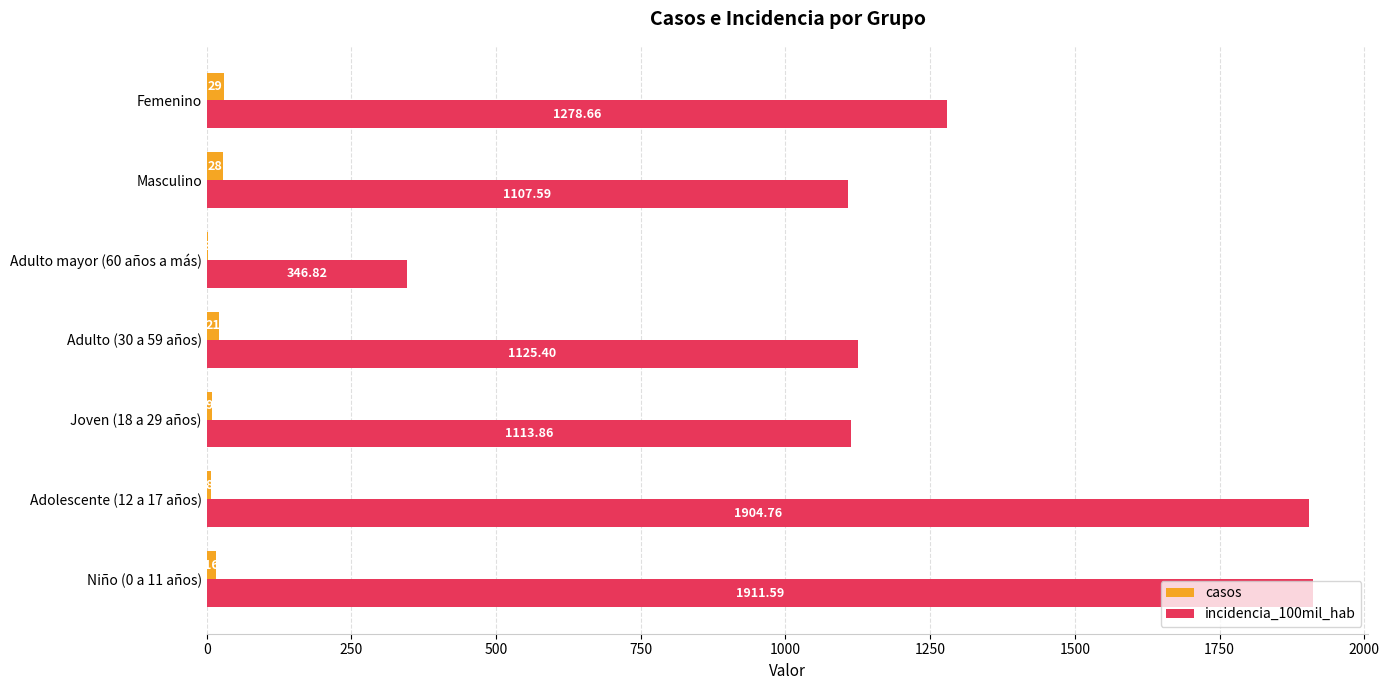

Count the number of data series in this chart.

2